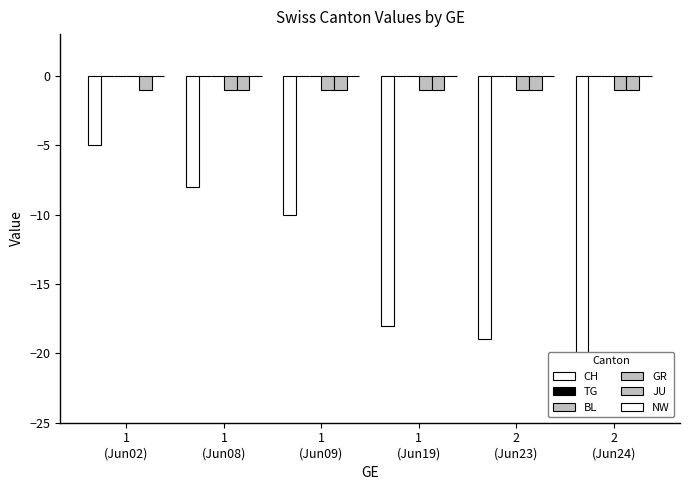

What is the minimum value shown in the chart?

-20